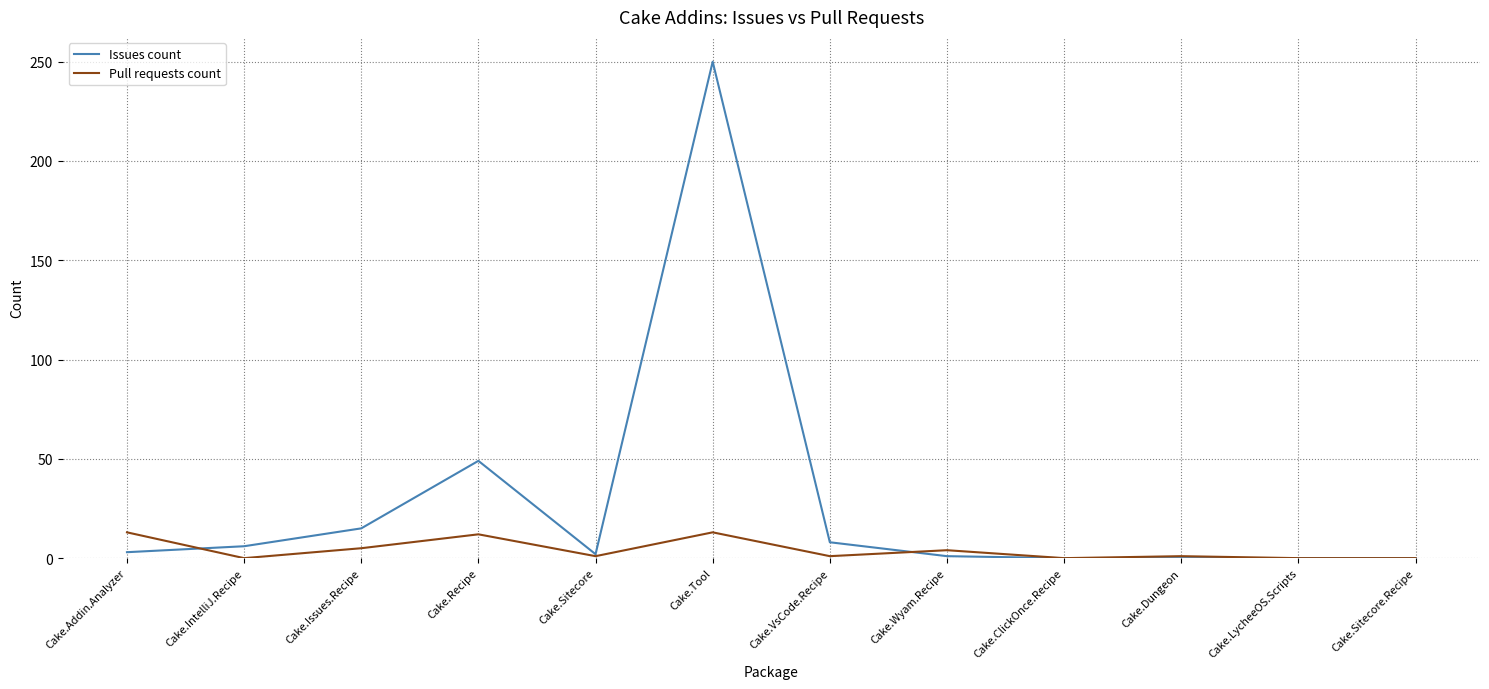

True or false: Issues count has a value of 26 at Cake.Issues.Recipe.

False